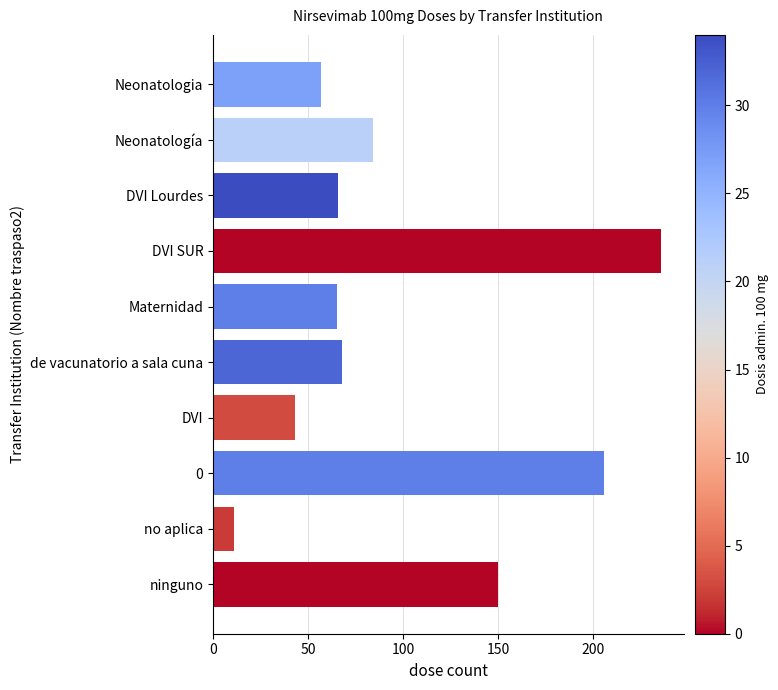

What is the minimum value shown in the chart?

11